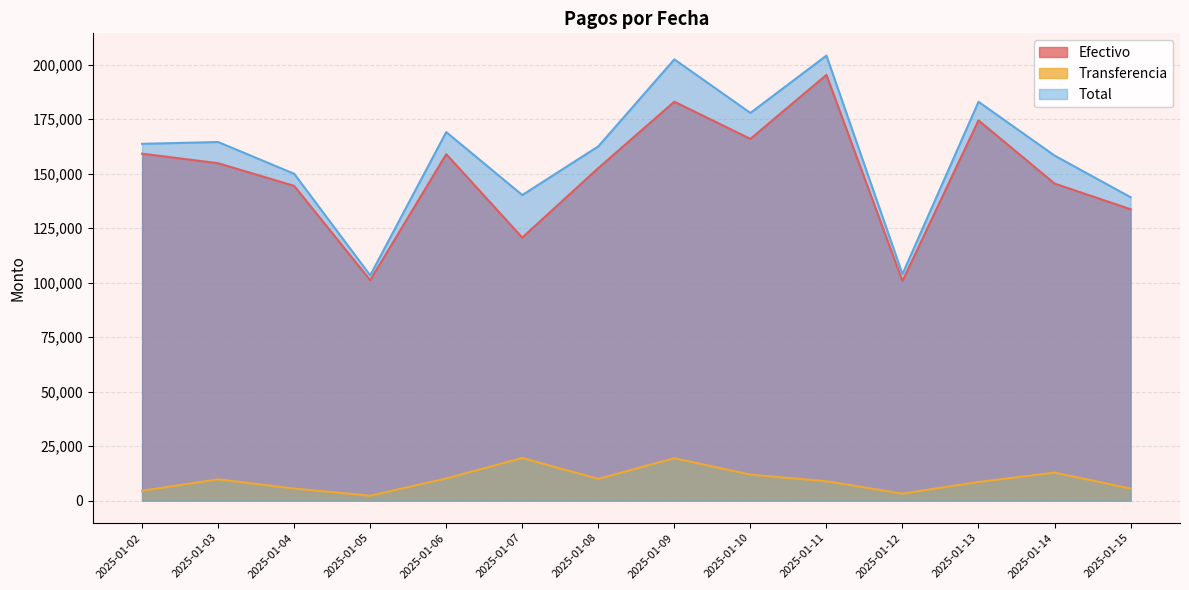

Does the chart have visible grid lines?

Yes